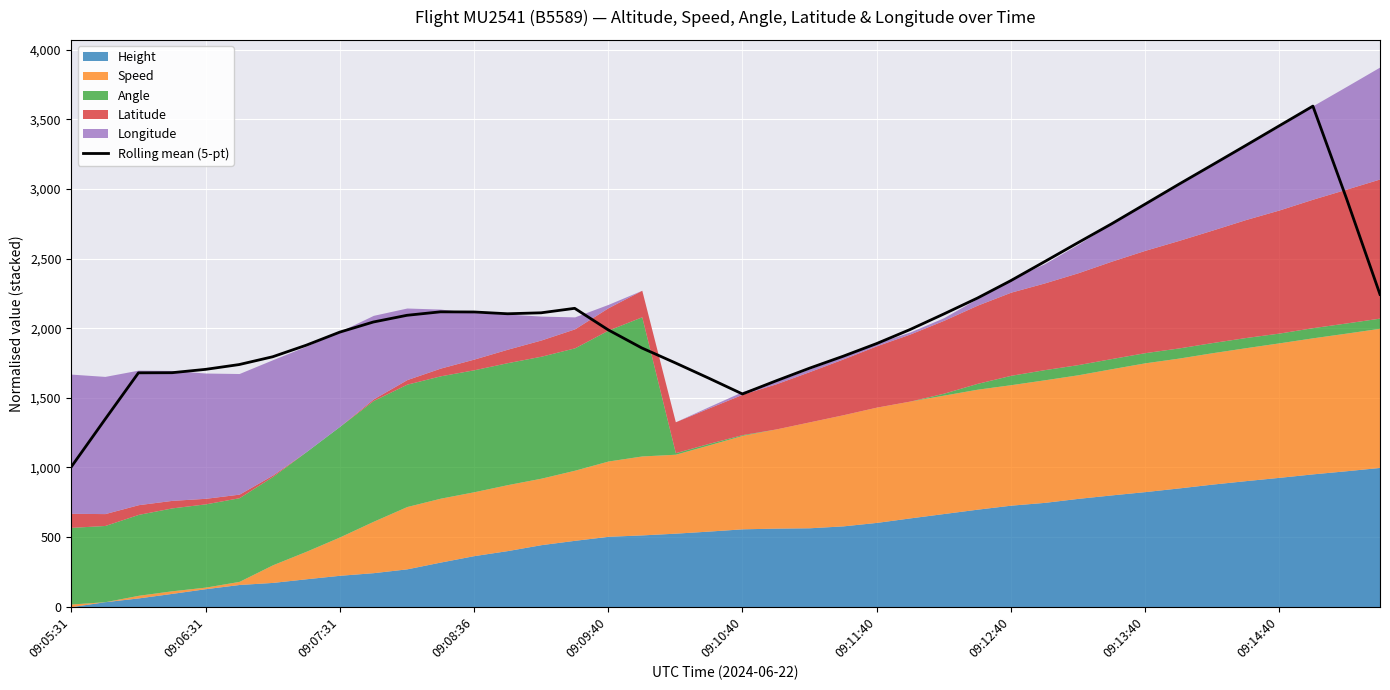

What is the difference between the maximum and minimum values?

2591.2